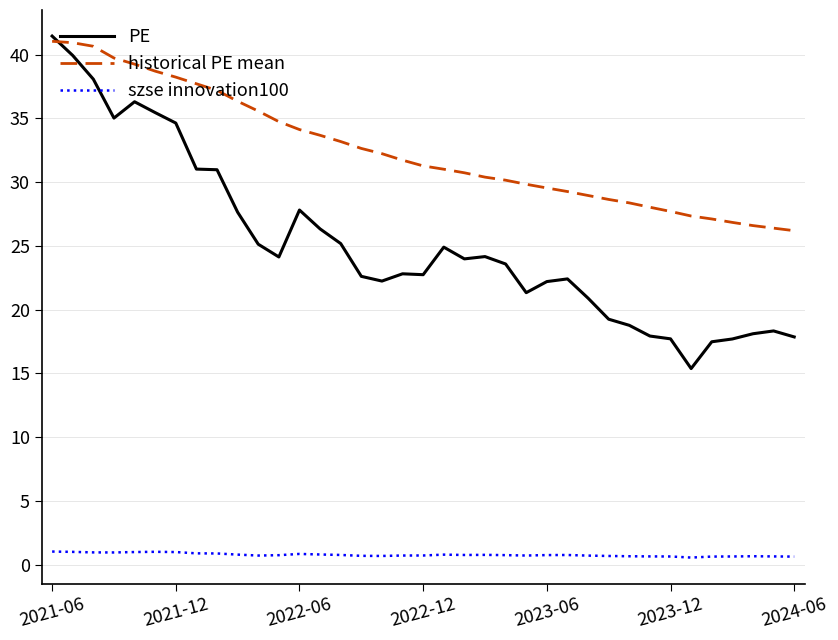

True or false: szse innovation100 and PE intersect in this chart.

False